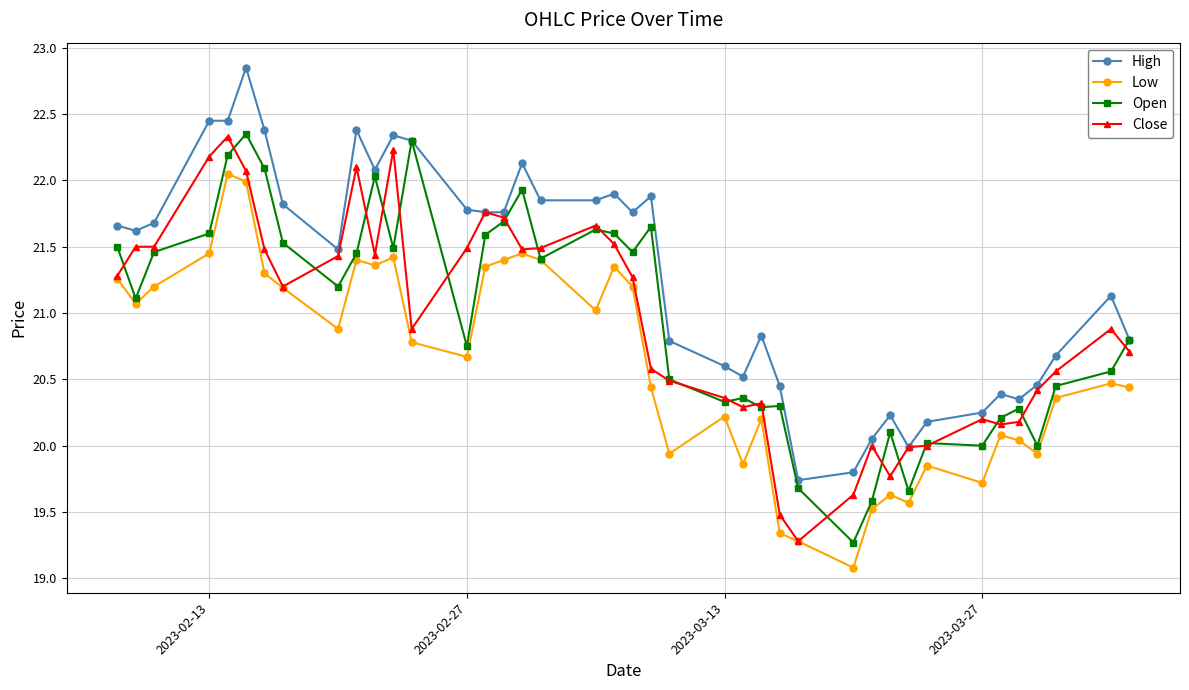

At how many categories does at least one series exceed 19?

40